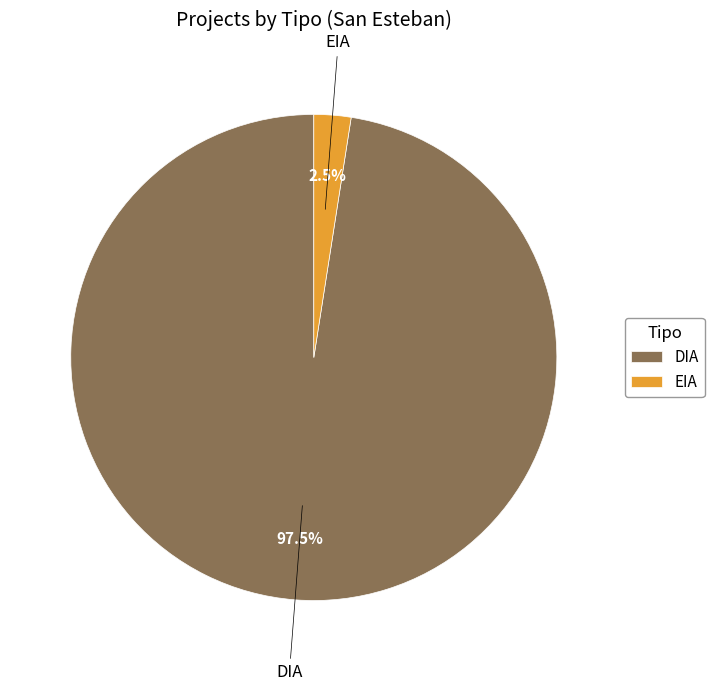

Is there a majority slice in this chart?

Yes